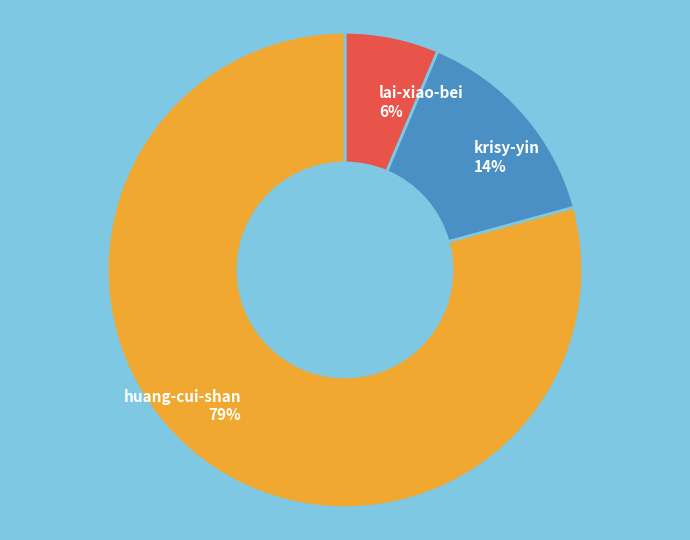

Is the sum of huang-cui-shan and lai-xiao-bei greater than half?

Yes